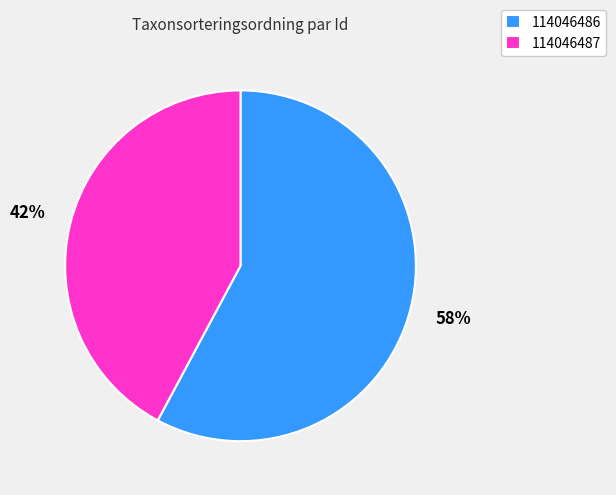

What is the smallest slice in the pie chart?

114046487